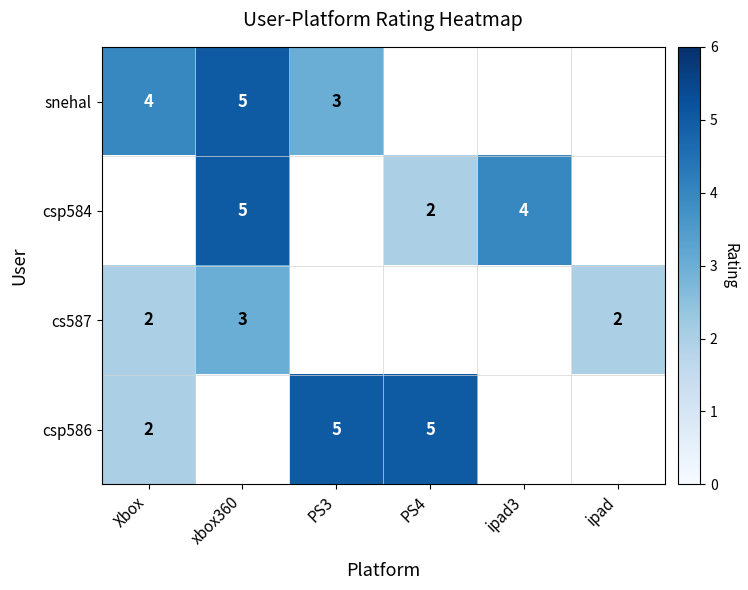

The cs587 series shows 3 at xbox360. True or false?

True